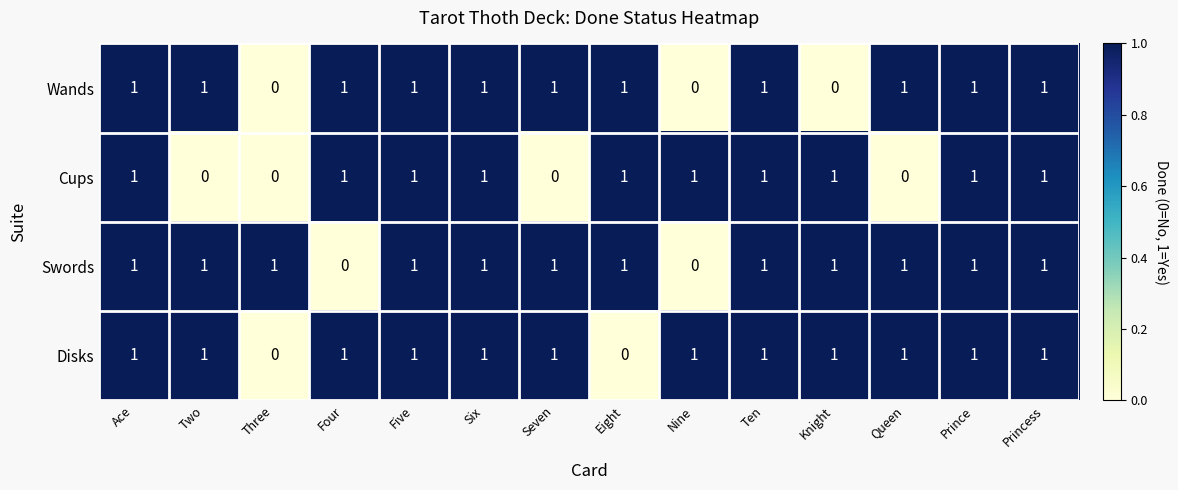

Between Ace and Knight, which series saw the biggest shift?

Wands